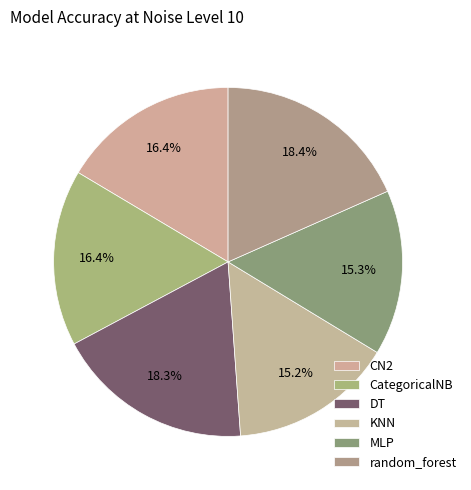

True or false: MLP accounts for 6% of the total.

False